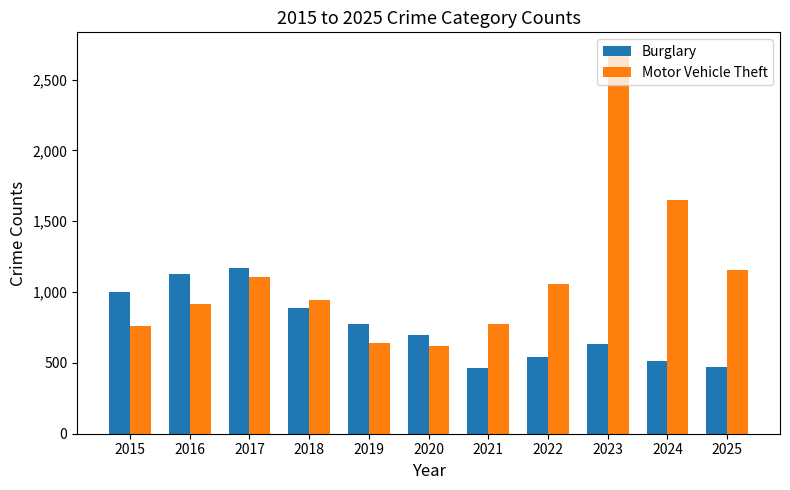

What is the difference between the second highest and second lowest values in the Motor Vehicle Theft series?

1009